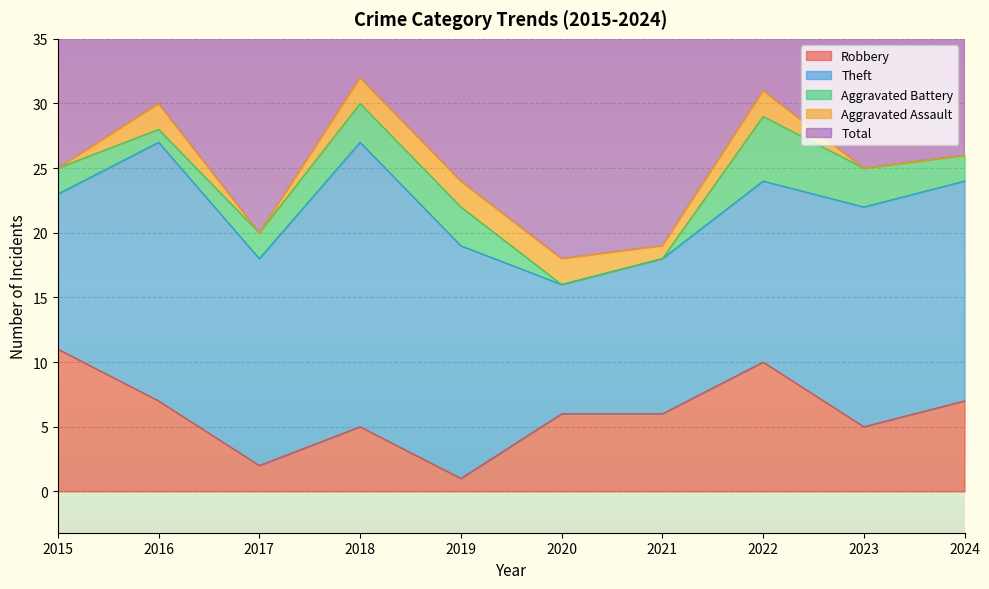

Reading left to right, list all the values displayed in this chart.

Robbery: 11	7	2	5	1	6	6	10	5	7
Theft: 12	20	16	22	18	10	12	14	17	17
Aggravated Battery: 2	1	2	3	3	0	0	5	3	2
Aggravated Assault: 0	2	0	2	2	2	1	2	0	0
Total: 25	30	21	32	24	18	19	31	27	26